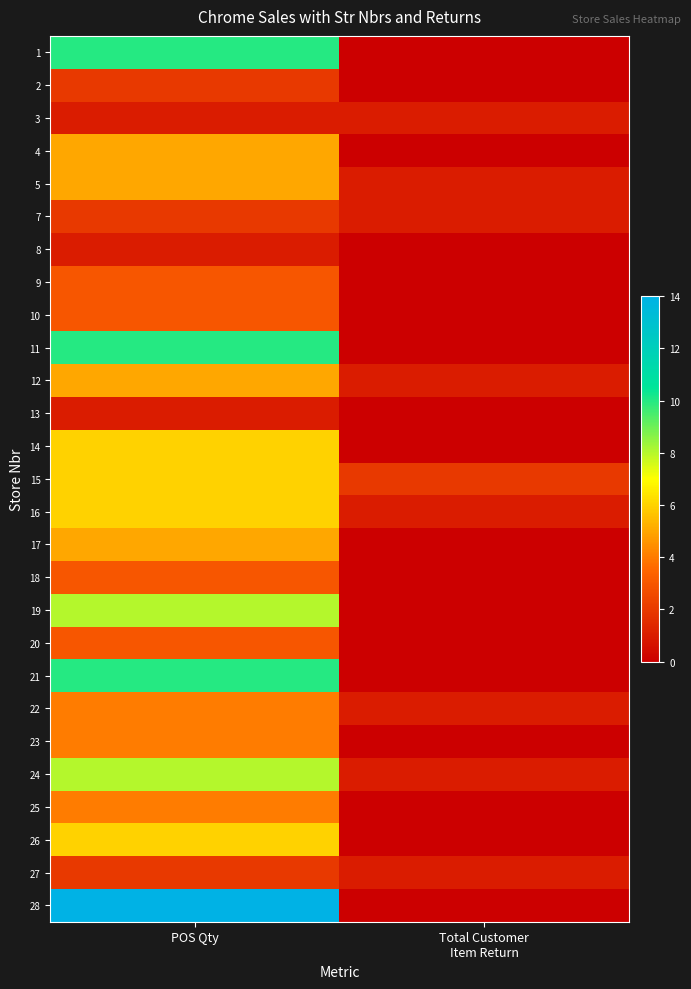

Which has a higher value, POS Qty or Total Customer
Item Return?

POS Qty